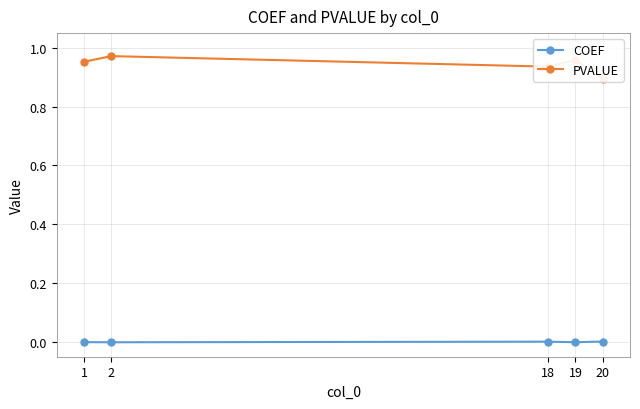

Which has a higher value, 2 or 20?

20